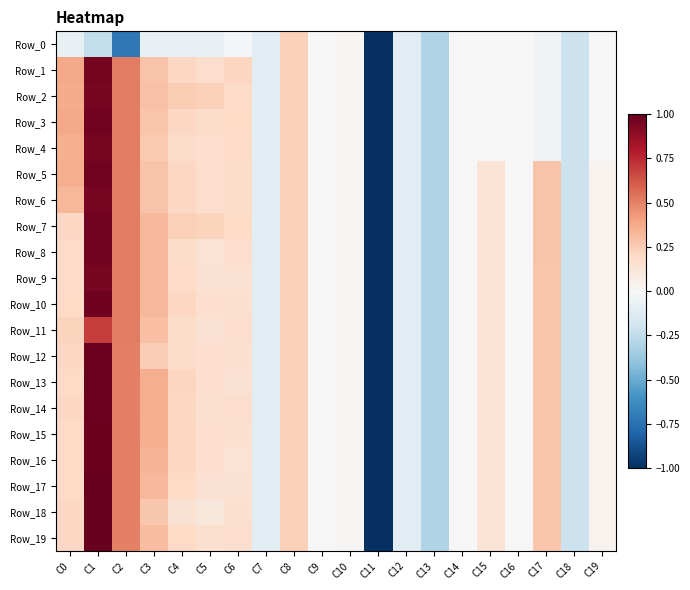

At how many categories does at least one series exceed 0?

12